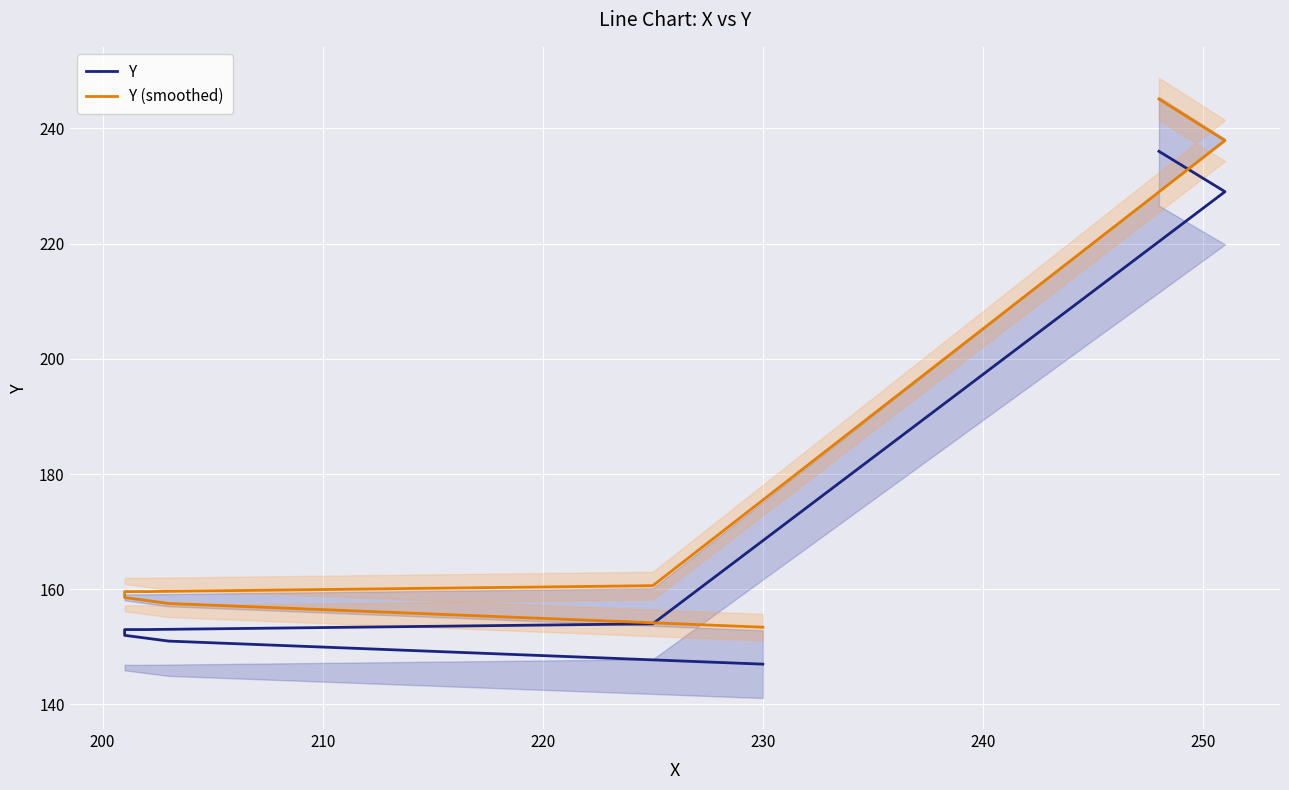

Which series has the largest total across all categories?

Y (smoothed)